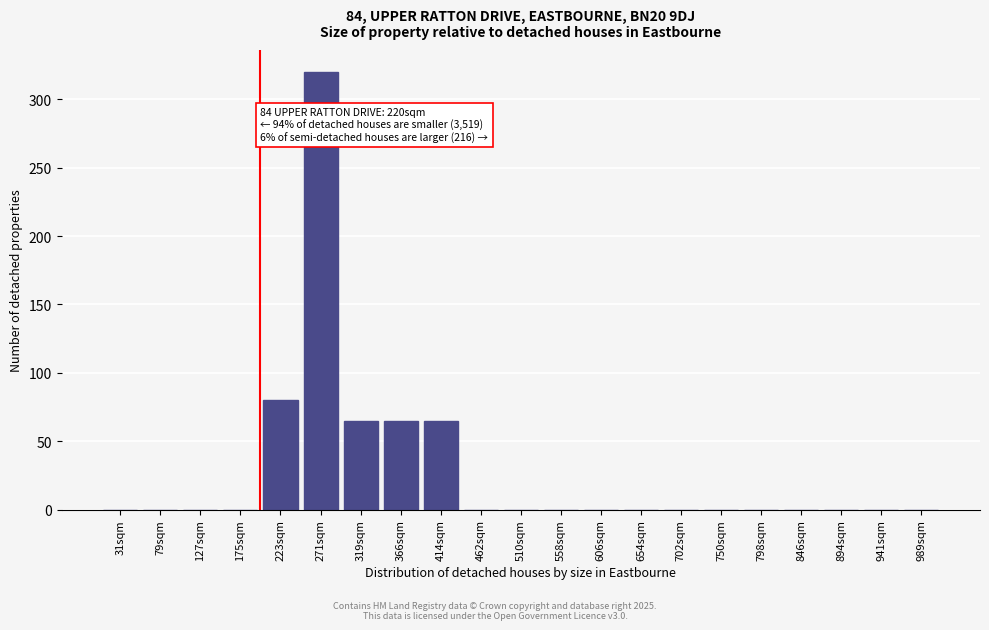

Reading left to right, extract all data points from this chart.

31sqm=0	79sqm=0	127sqm=0	175sqm=0	223sqm=80	271sqm=320	319sqm=65	366sqm=65	414sqm=65	462sqm=0	510sqm=0	558sqm=0	606sqm=0	654sqm=0	702sqm=0	750sqm=0	798sqm=0	846sqm=0	894sqm=0	941sqm=0	989sqm=0